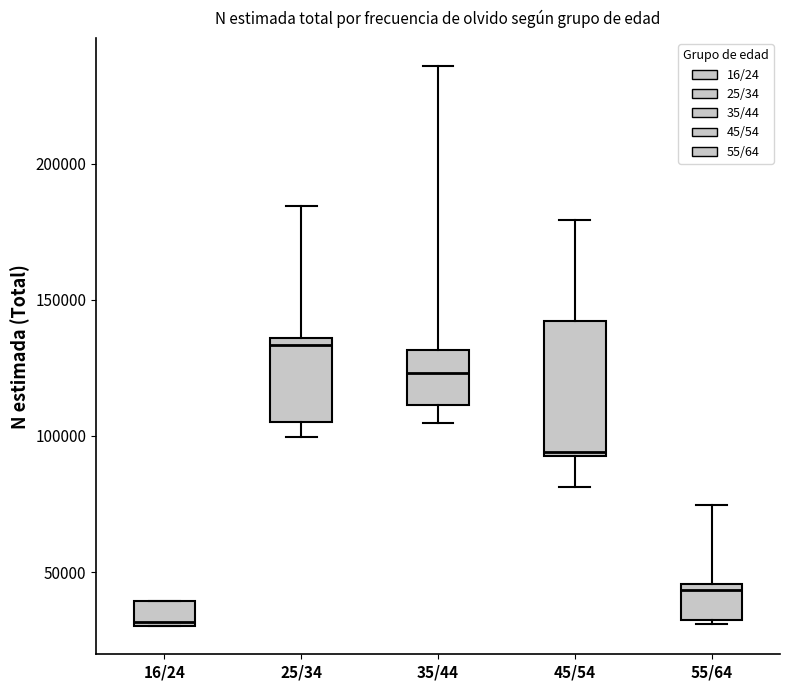

Reading left to right, read every box against the y-axis: the position of its median line, the range the box covers, and the ends of its whiskers. The values are not printed on the chart, so give them approximately, as read against the axis.

16/24: median 30000, box 30000 to 40000, whiskers 30000 to 40000
25/34: median 135000 (just below the box's upper edge), box 105000 to 135000, whiskers 100000 to 185000
35/44: median 125000, box 110000 to 130000, whiskers 105000 to 235000
45/54: median 95000 (just above the box's lower edge), box 95000 to 140000, whiskers 80000 to 180000
55/64: median 45000 (just below the box's upper edge), box 35000 to 45000, whiskers 30000 to 75000